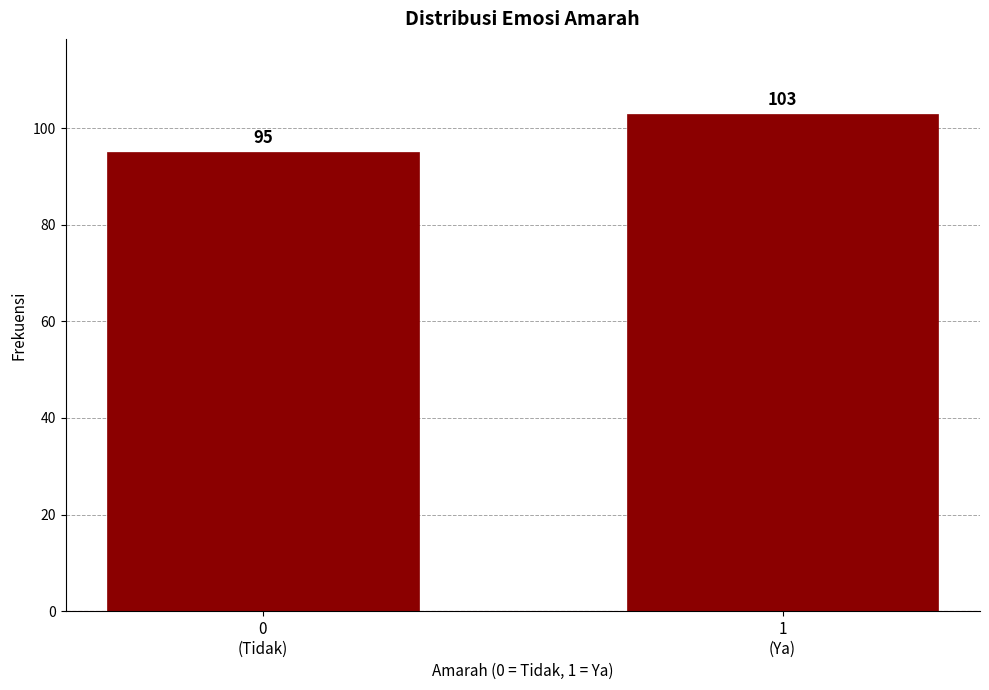

Reading right to left, extract all data points from this chart.

103	95